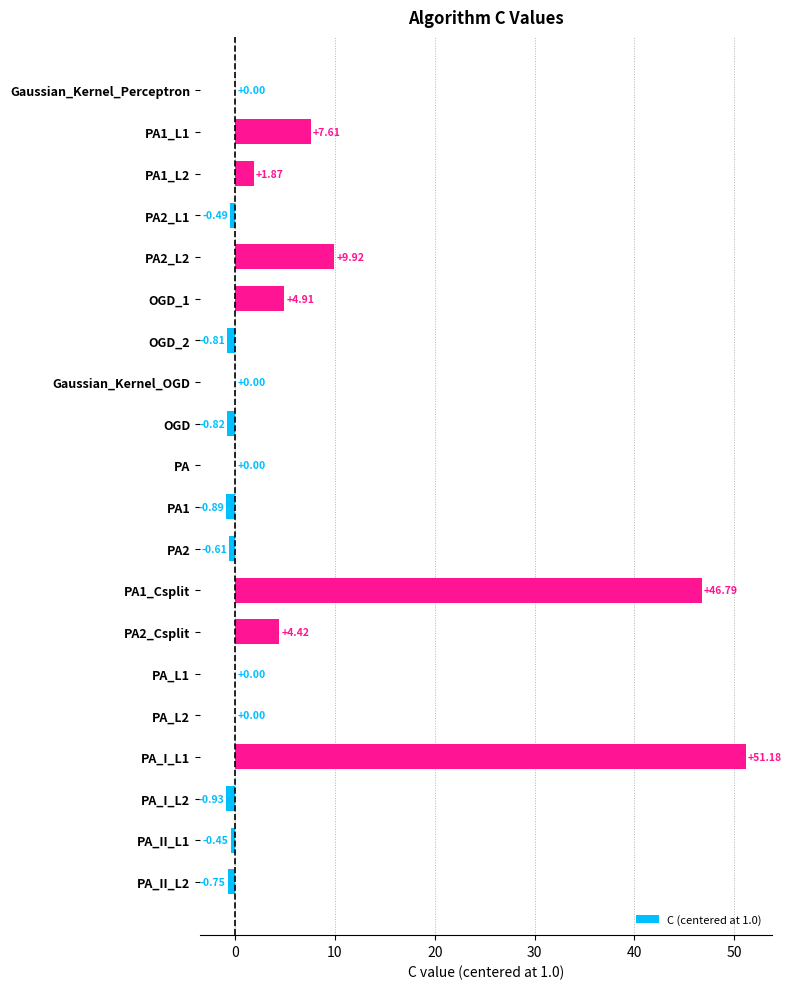

What is the average value?

6.0